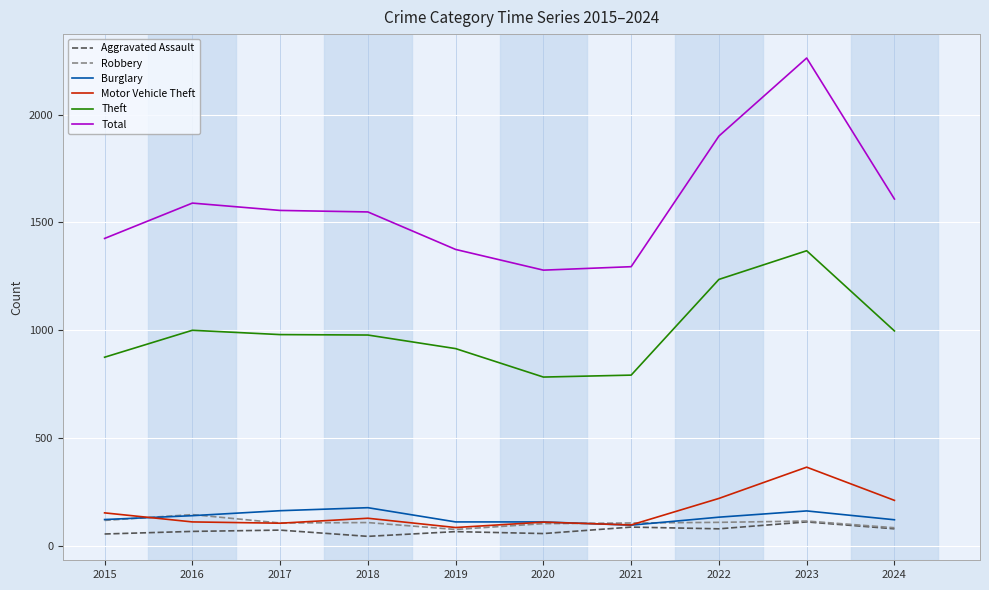

What is the maximum value shown in the chart?

2262